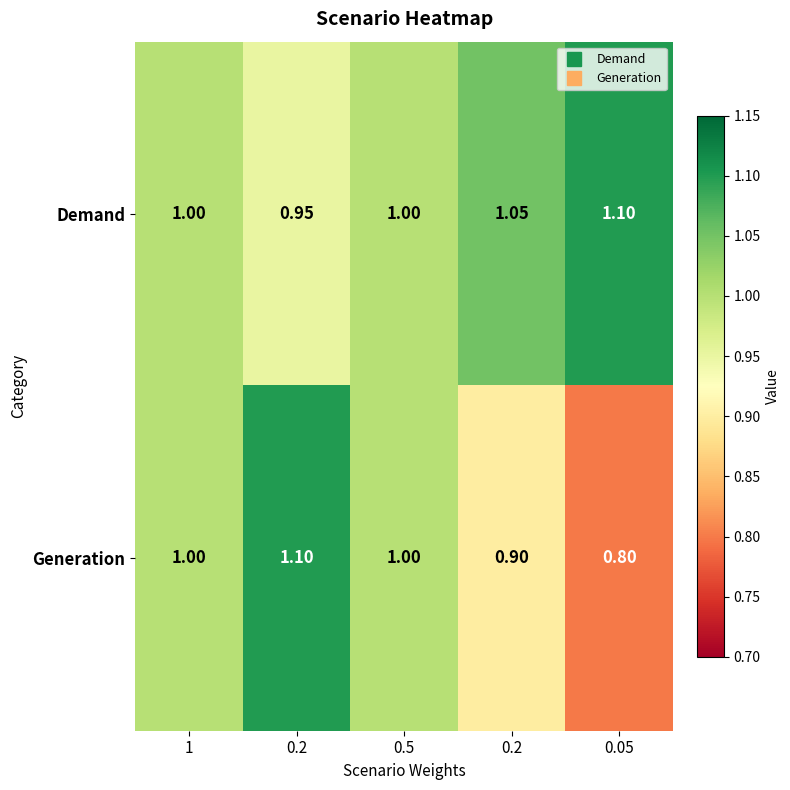

How many data points does each series have?

5